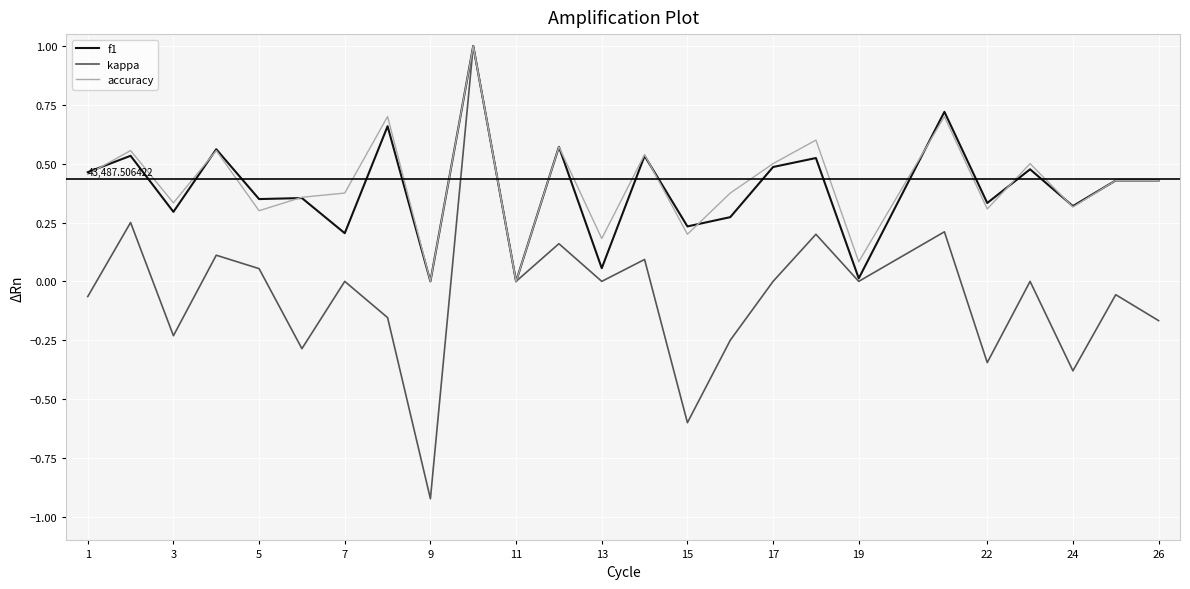

True or false: accuracy and f1 cross at least once.

True